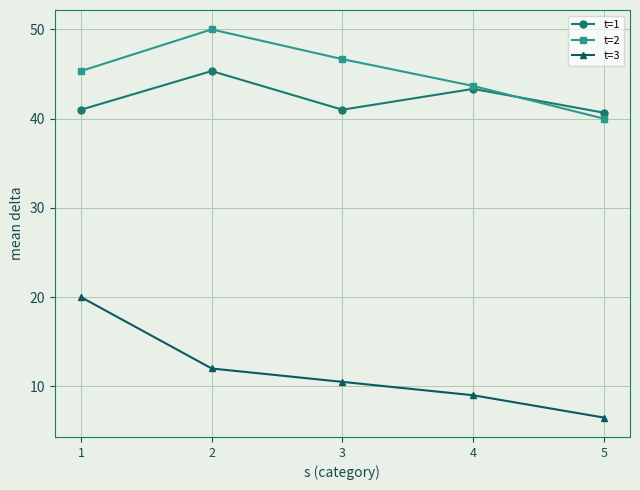

What is the minimum value for t=3?

6.5